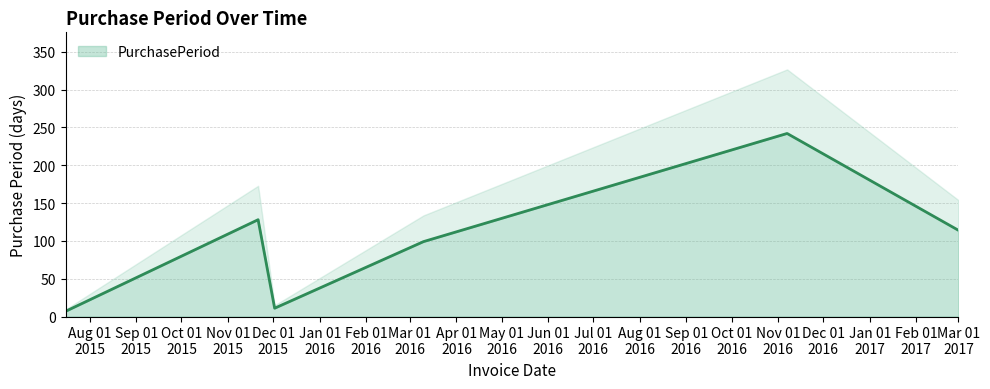

What position from the left is 2016-03-10?

4